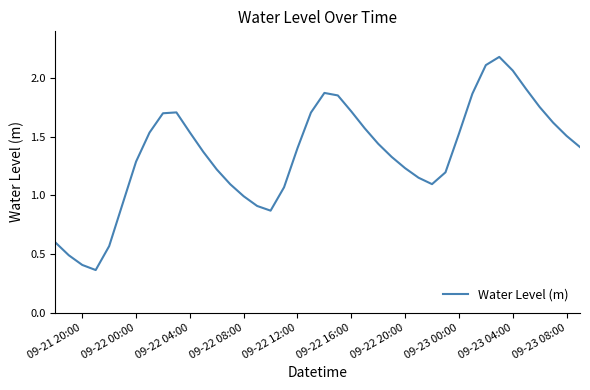

True or false: the data shows 0.6 at 09-21 20:00.

False